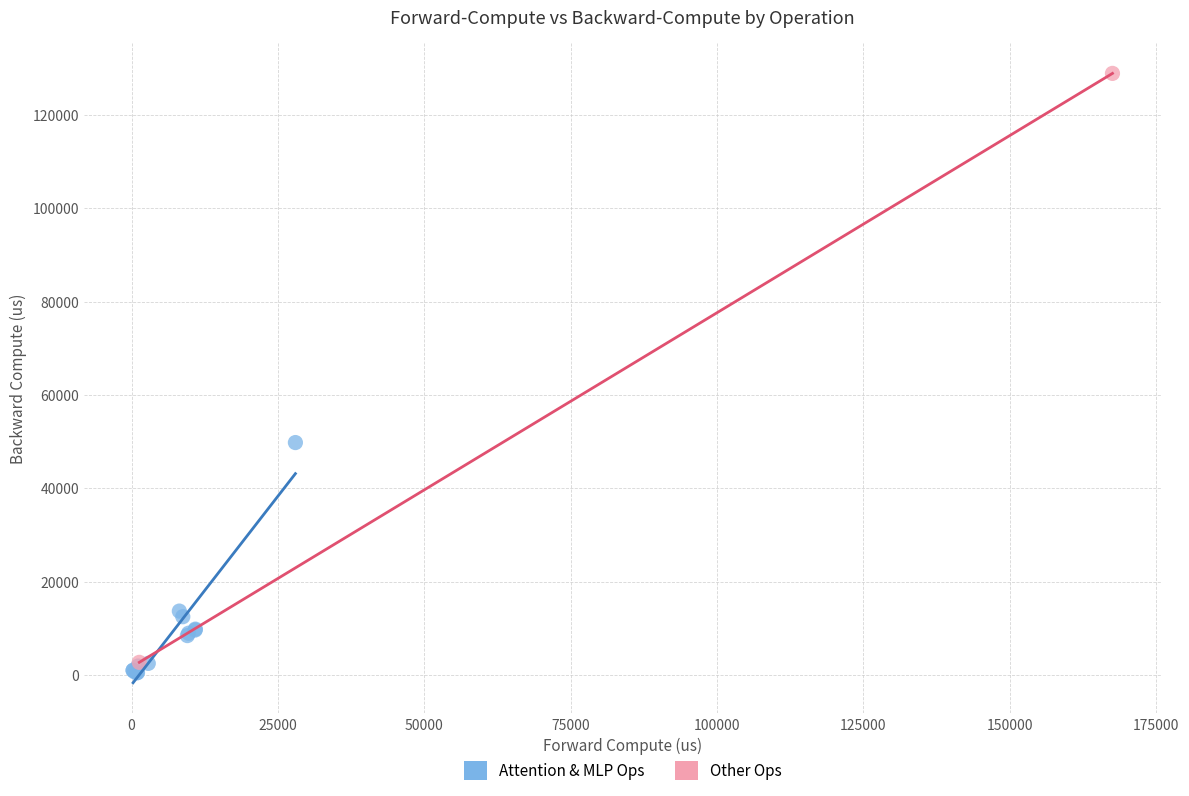

What are all the series names shown in the legend?

Attention & MLP Ops, Other Ops